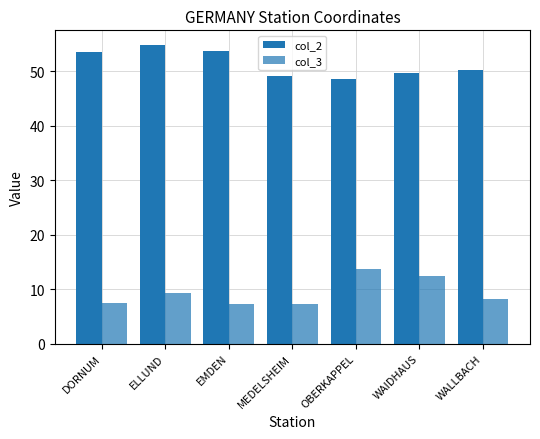

What is the highest value of the col_2 series?

54.8